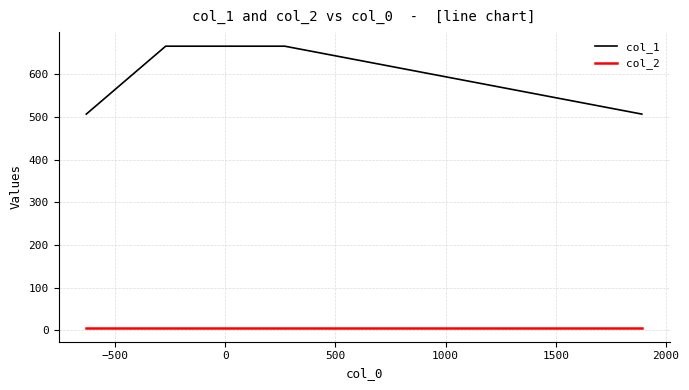

What is the highest value of the col_1 series?

665.7